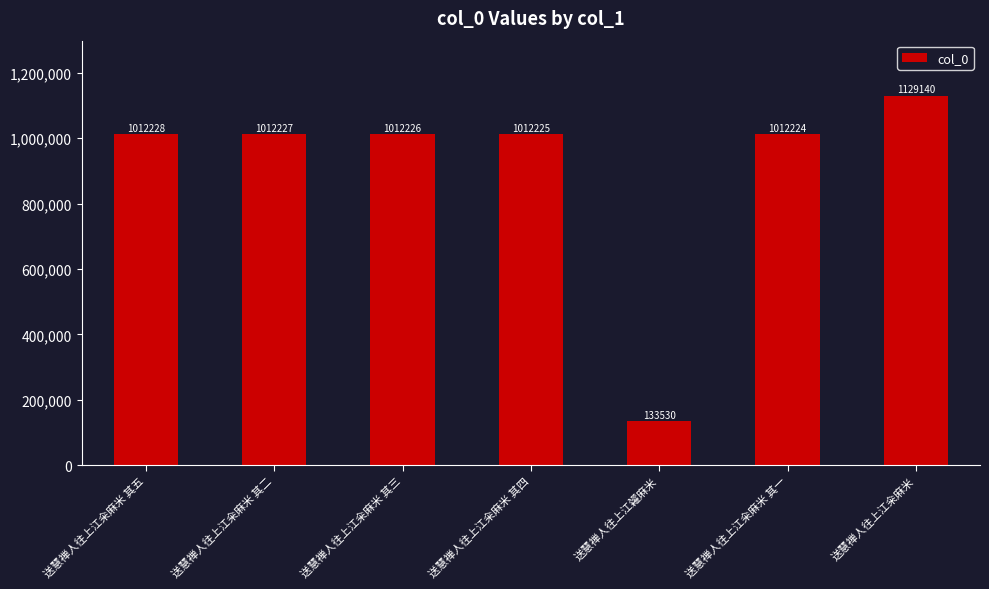

At which label is the value closest to 631335?

送慧禅人往上江籴麻米 其一